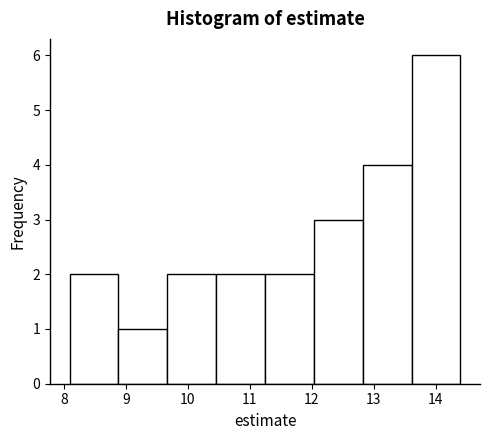

Reading left to right, list every bar in this chart as the range it spans on the x-axis followed by its height. Neither the bar edges nor the heights are printed on the chart, so give them approximately, as read against the axes.

8.1 to 8.9: 2
8.9 to 9.7: 1
9.7 to 10.5: 2
10.5 to 11.2: 2
11.2 to 12.0: 2
12.0 to 12.8: 3
12.8 to 13.6: 4
13.6 to 14.4: 6